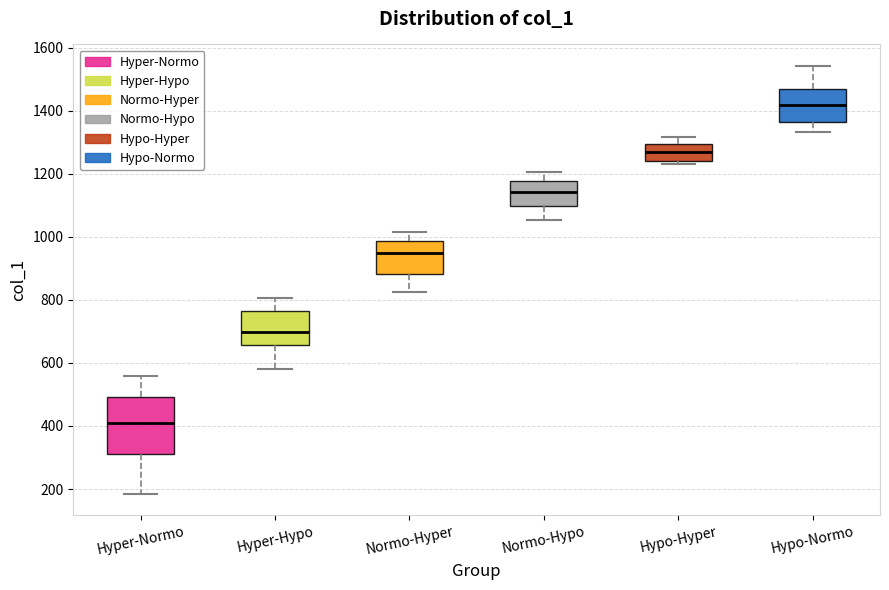

Reading left to right, transcribe this box plot: for each box, give where its median line is, the range the box spans, and where its two whiskers end, as read against the y-axis. The values are not printed on the chart, so give them approximately, as read against the axis.

Hyper-Normo: median 420, box 320 to 500, whiskers 180 to 560
Hyper-Hypo: median 700, box 660 to 760, whiskers 580 to 800
Normo-Hyper: median 960, box 880 to 980, whiskers 820 to 1020
Normo-Hypo: median 1140, box 1100 to 1180, whiskers 1060 to 1200
Hypo-Hyper: median 1260, box 1240 to 1300, whiskers 1240 (just below the box's lower edge) to 1320
Hypo-Normo: median 1420, box 1360 to 1460, whiskers 1340 to 1540